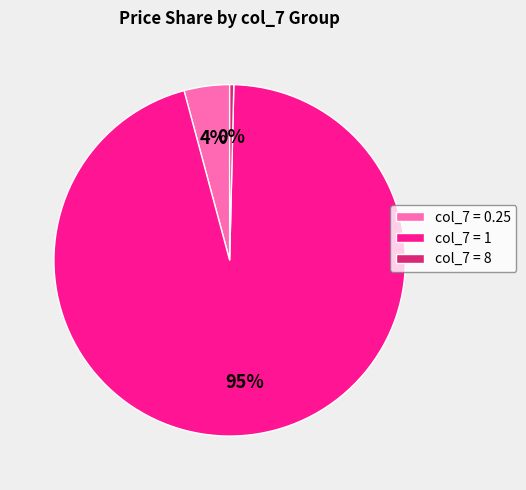

To the nearest percent, what is the average slice percentage?

33%